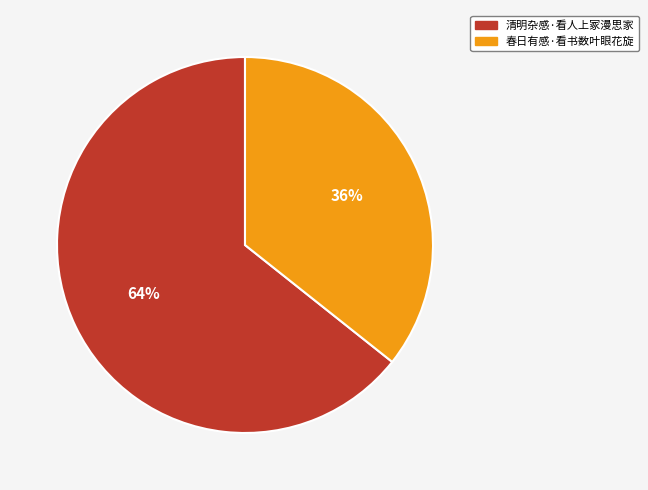

Is it true that 清明杂感·看人上冢漫思家 is 64% of the pie?

True